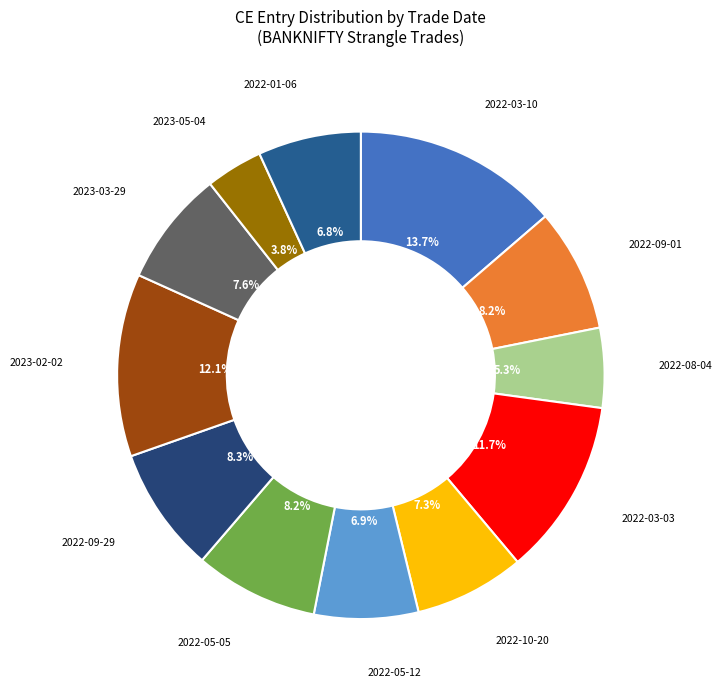

Does any single category account for the majority?

No